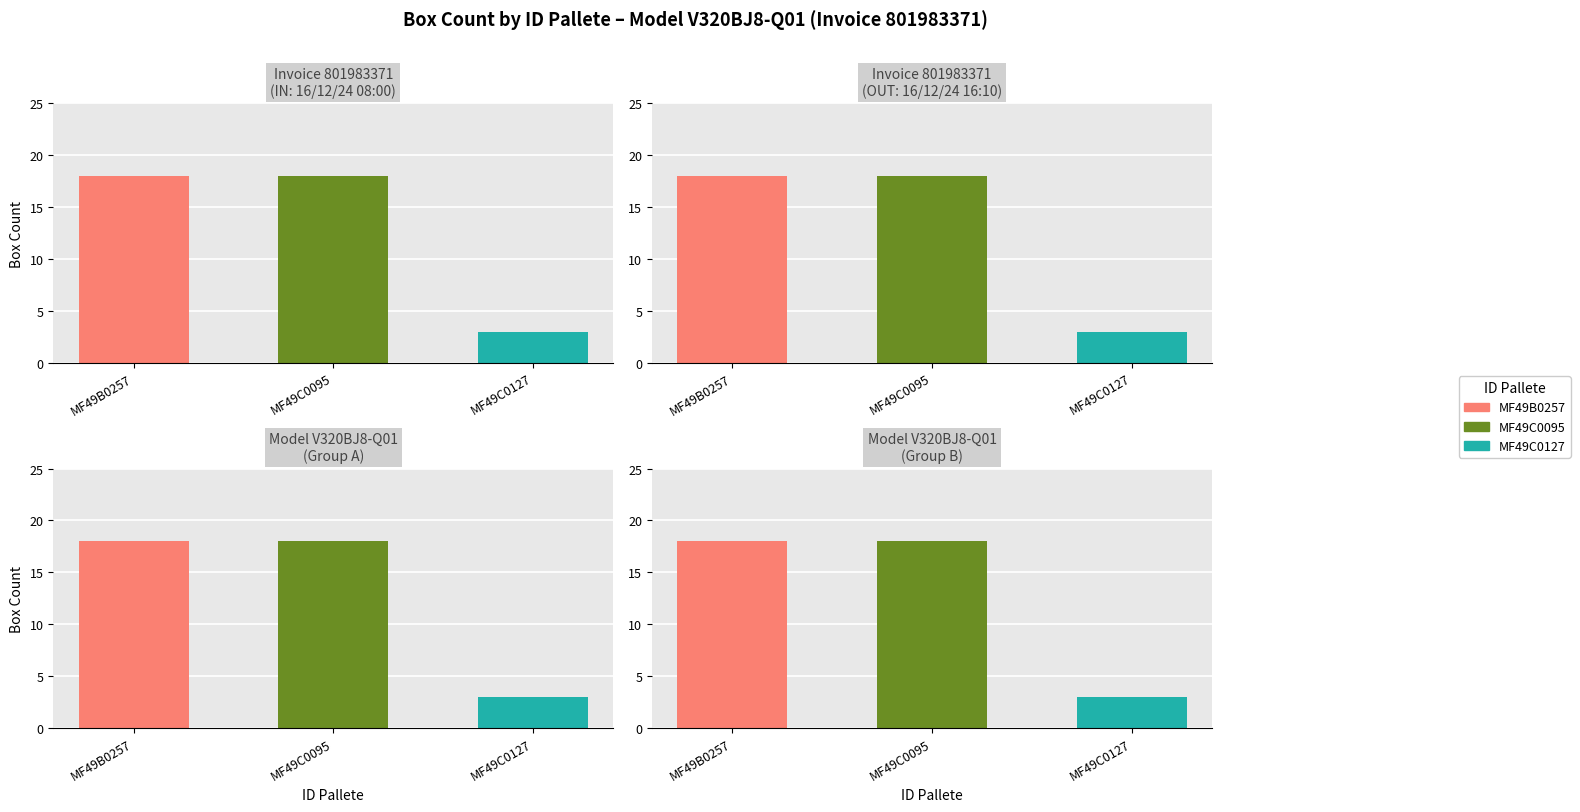

What is the maximum value shown in the chart?

18